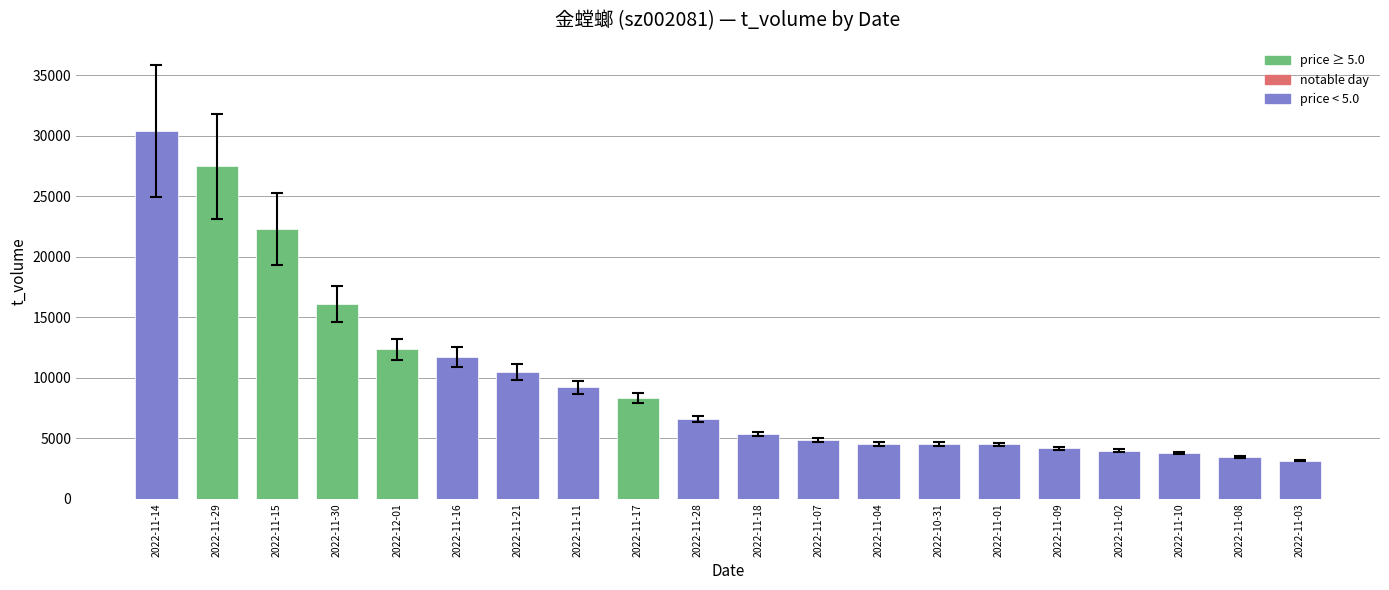

Approximately how many times larger is the value at 2022-11-29 compared to 2022-11-11?

3.0